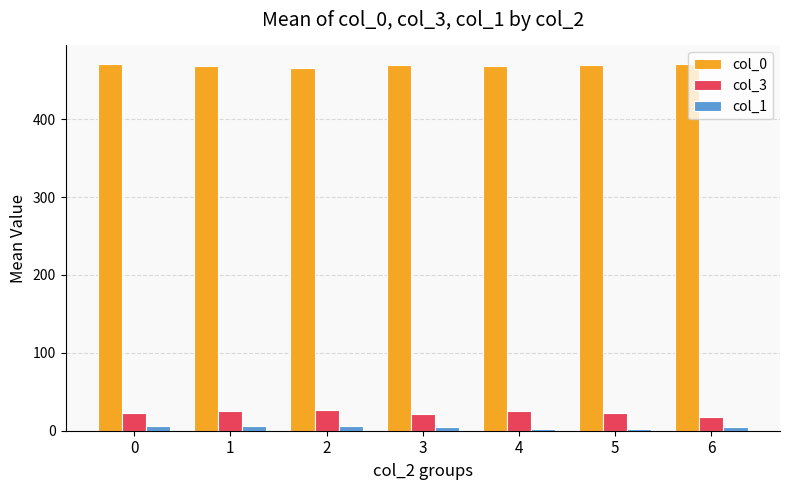

What is the sum of the col_3 values at 0 and 1?

48.4